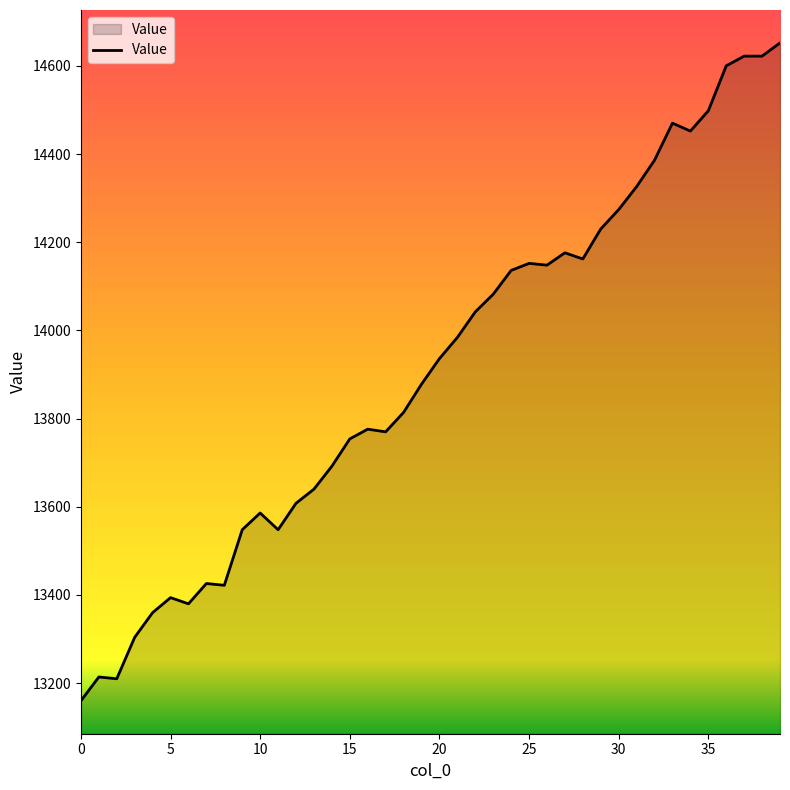

What is the difference between the maximum and minimum values?

1492